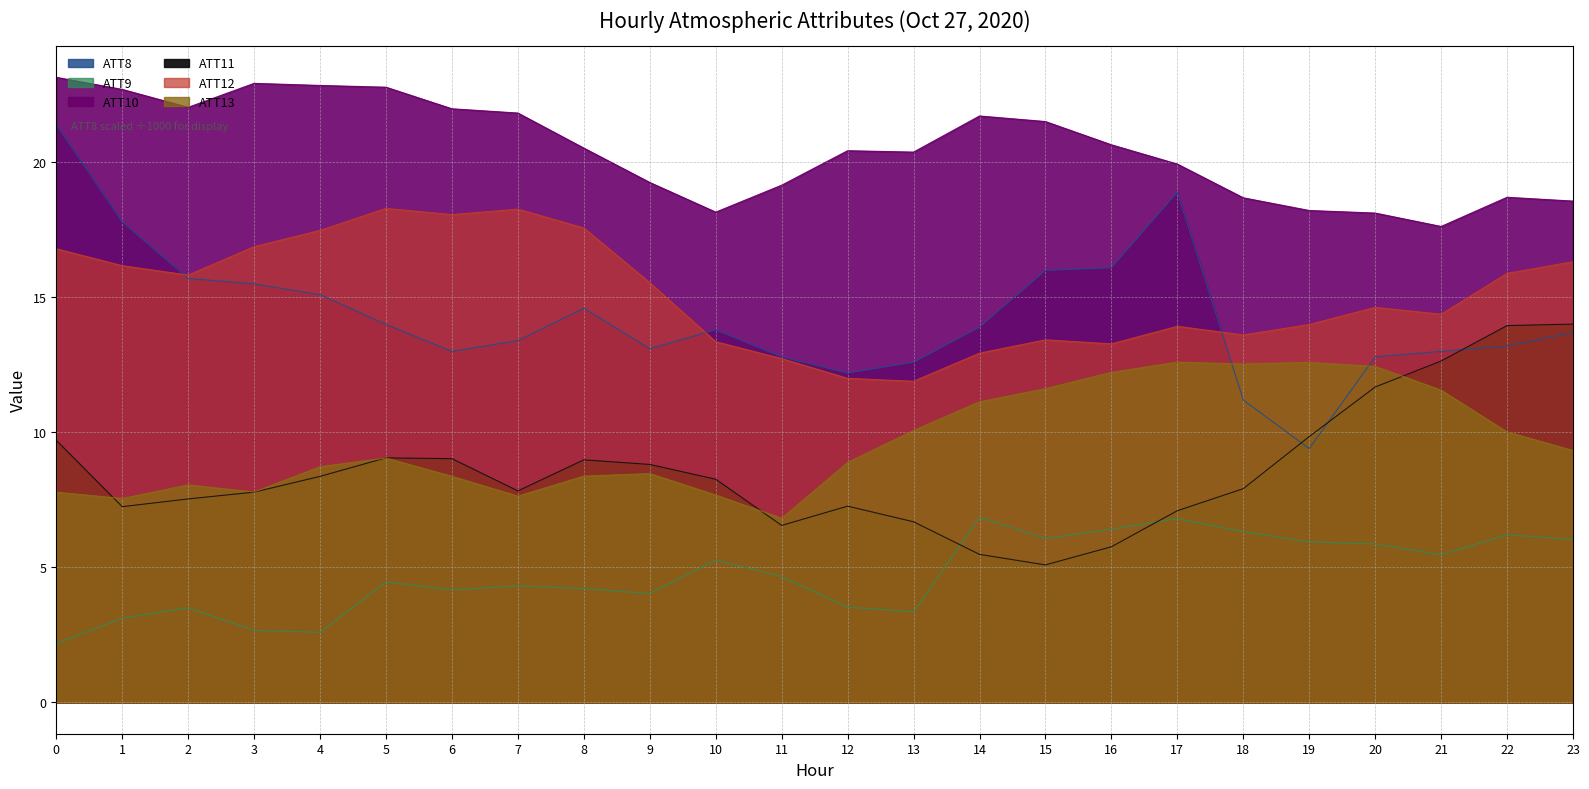

What is the minimum value for ATT11?

5.1